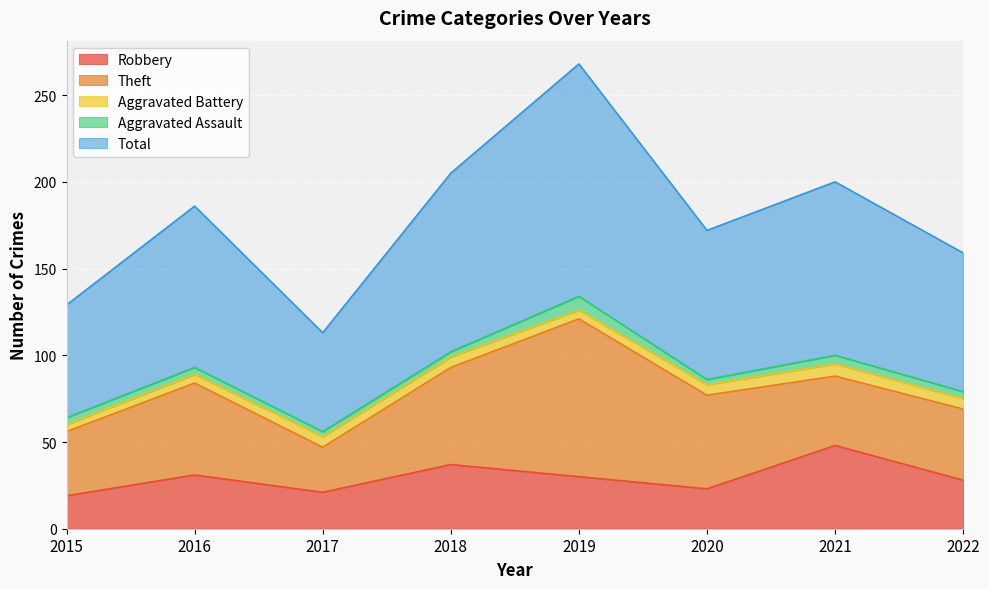

Which category has the highest value across all series?

2019